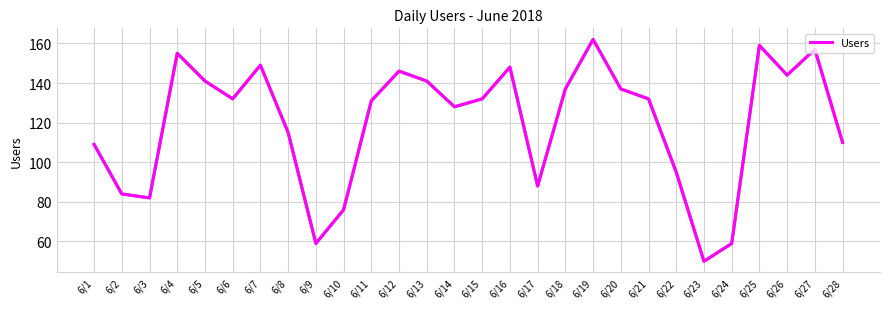

How many lines are shown in the chart?

1